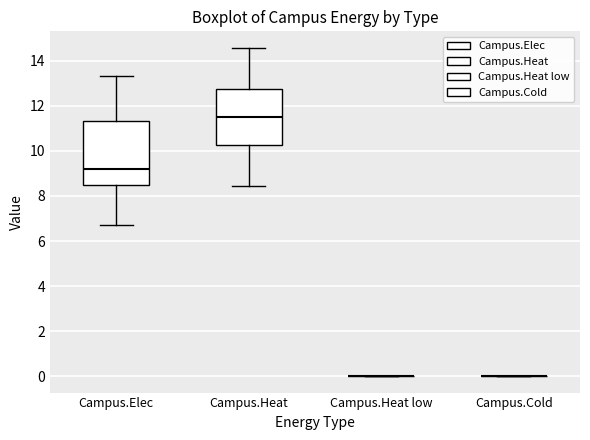

Where does the upper whisker of the box for Campus.Elec end on the y-axis? The values are not printed on the chart, so give them approximately, as read against the axis.

13.4